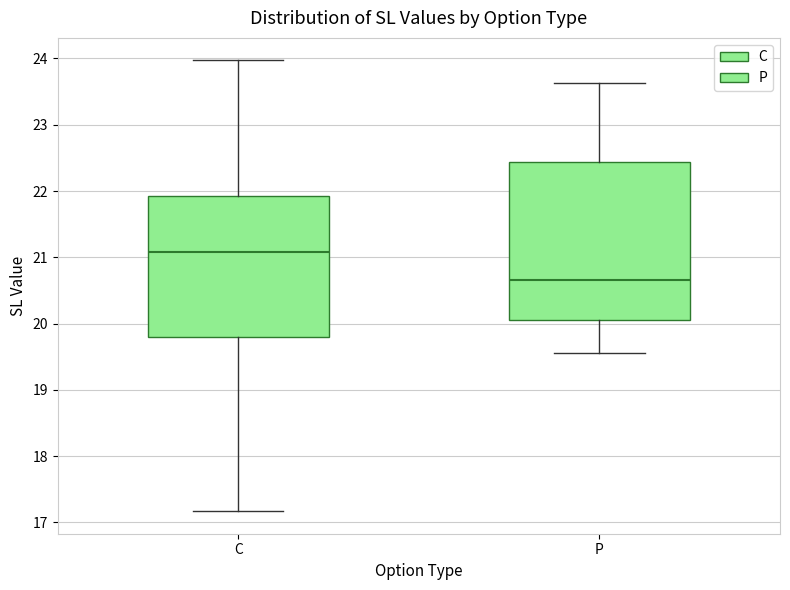

Reading left to right, transcribe this box plot: for each box, give where its median line is, the range the box spans, and where its two whiskers end, as read against the y-axis. The values are not printed on the chart, so give them approximately, as read against the axis.

C: median 21.1, box 19.8 to 21.9, whiskers 17.2 to 24.0
P: median 20.7, box 20.1 to 22.4, whiskers 19.6 to 23.6